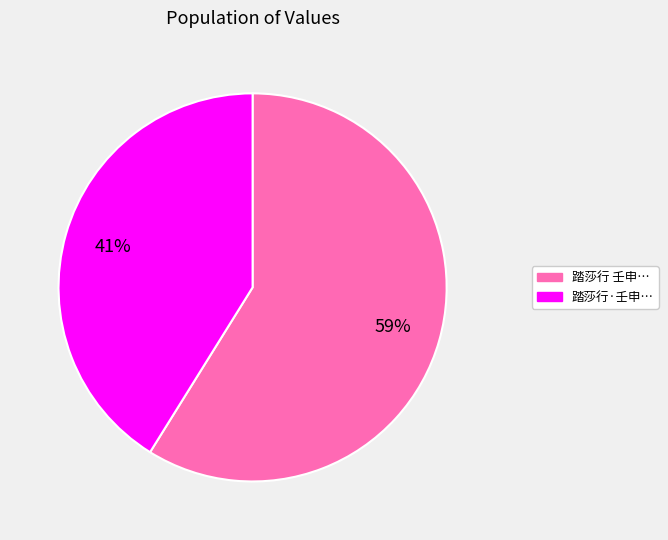

Does any single category account for the majority?

Yes